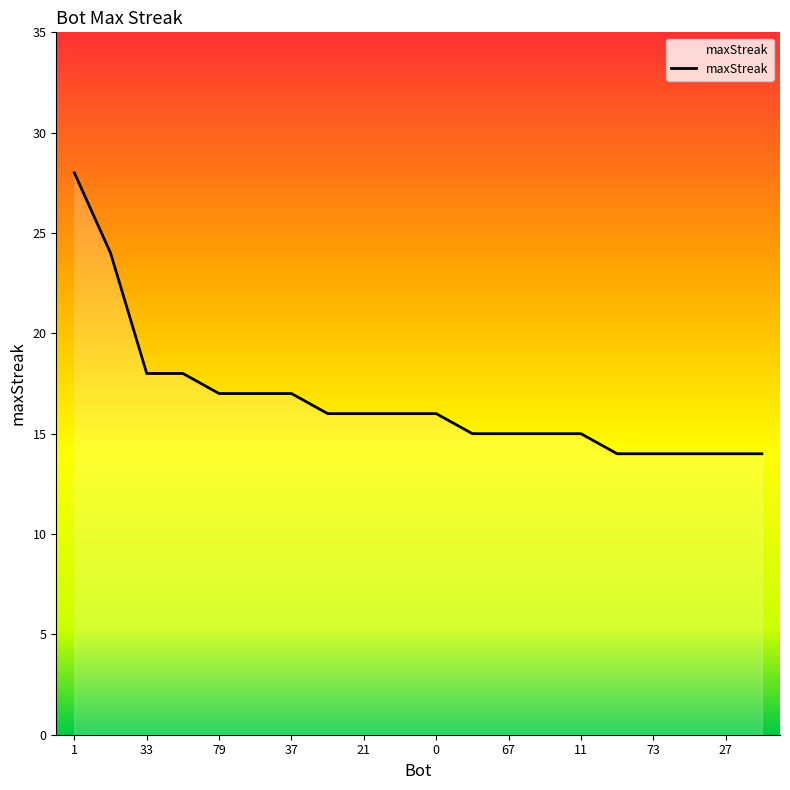

What is the greatest value displayed?

28